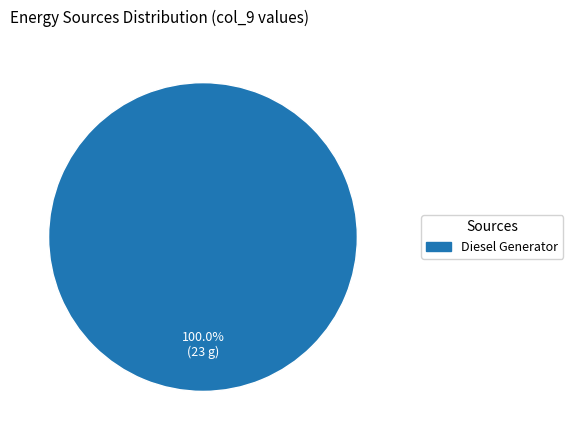

Does any single category account for the majority?

Yes